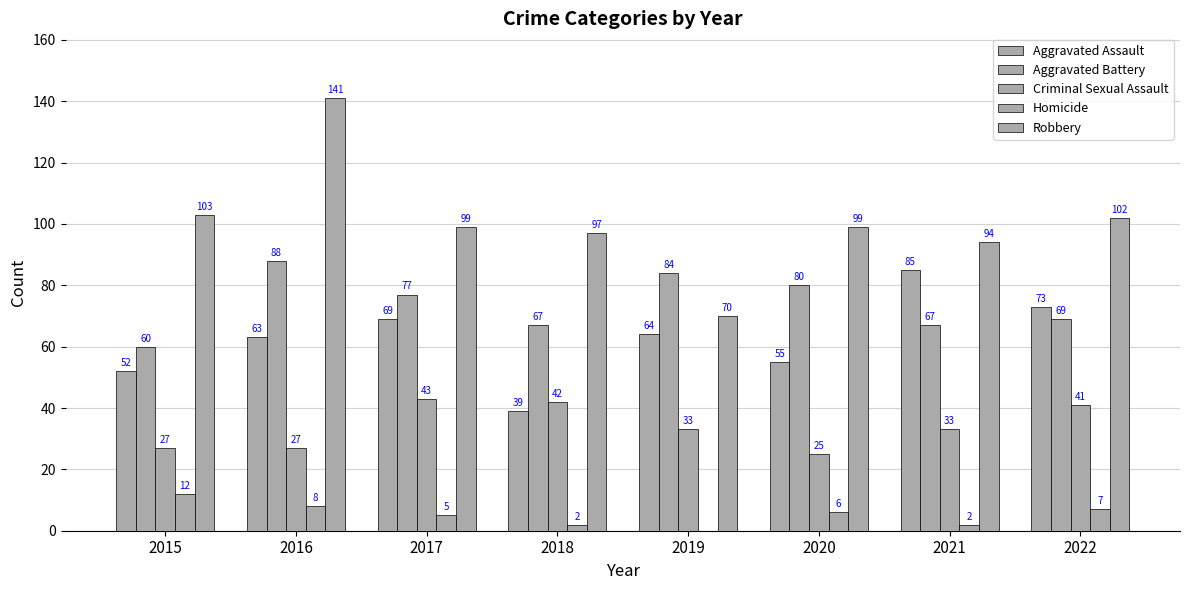

Is the value of Aggravated Battery at 2015 greater than the value of Robbery at 2021?

No